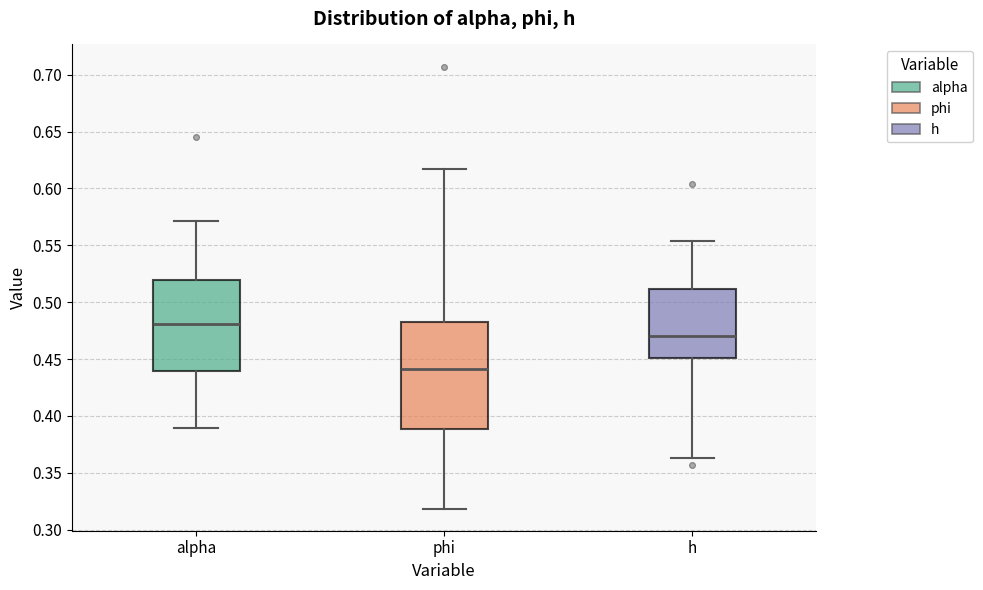

Where is the upper edge of the box for h on the y-axis? The values are not printed on the chart, so give them approximately, as read against the axis.

0.510